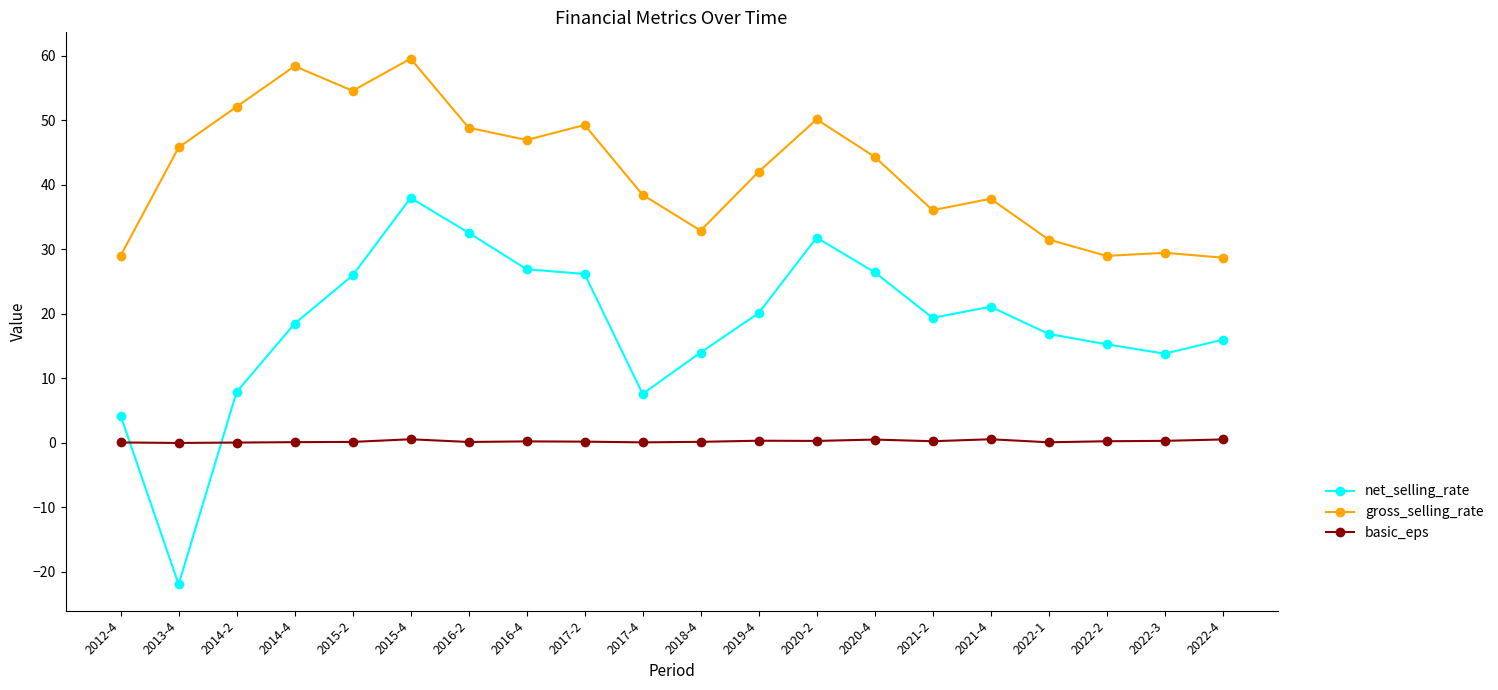

Which series has the largest range (max minus min)?

net_selling_rate